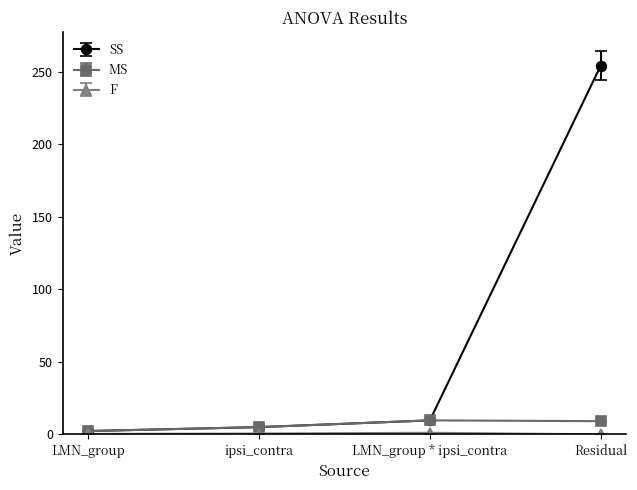

True or false: SS has a value of 2.3 at LMN_group.

True